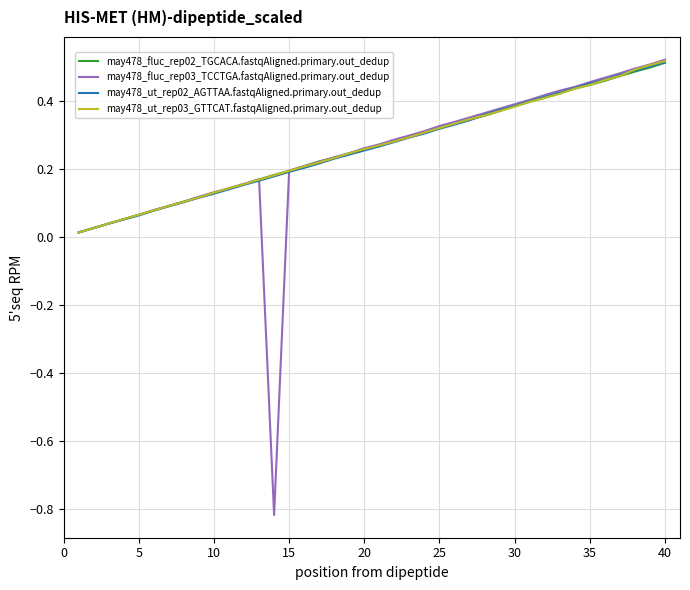

What are all the series names shown in the legend?

may478_fluc_rep02_TGCACA.fastqAligned.primary.out_dedup, may478_fluc_rep03_TCCTGA.fastqAligned.primary.out_dedup, may478_ut_rep02_AGTTAA.fastqAligned.primary.out_dedup, may478_ut_rep03_GTTCAT.fastqAligned.primary.out_dedup